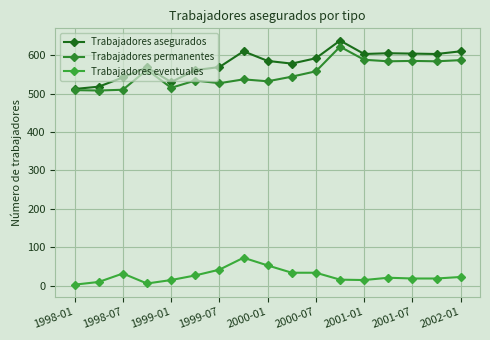

In Trabajadores eventuales, how many points are higher than both neighbors (excluding endpoints)?

3